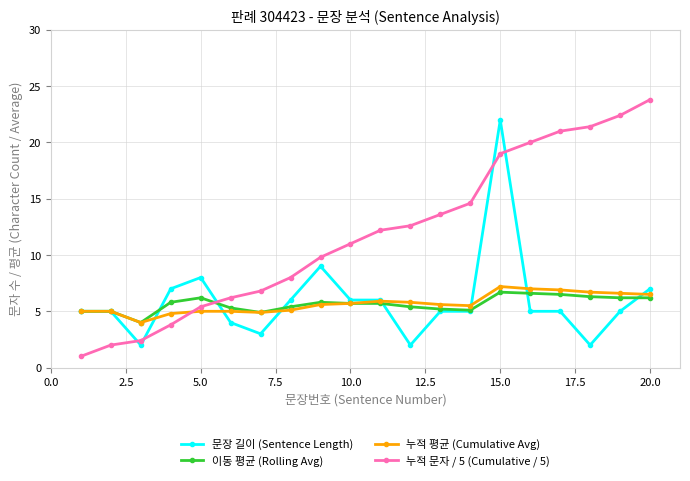

After their last crossing, which series has the higher values: 이동 평균 (Rolling Avg) or 누적 문자 / 5 (Cumulative / 5)?

누적 문자 / 5 (Cumulative / 5)